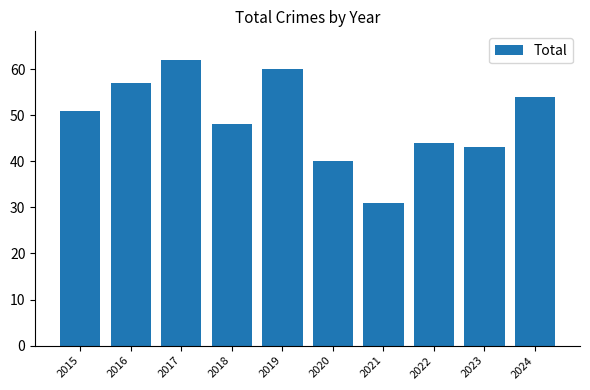

What is the value of the 4th bar from the left?

48